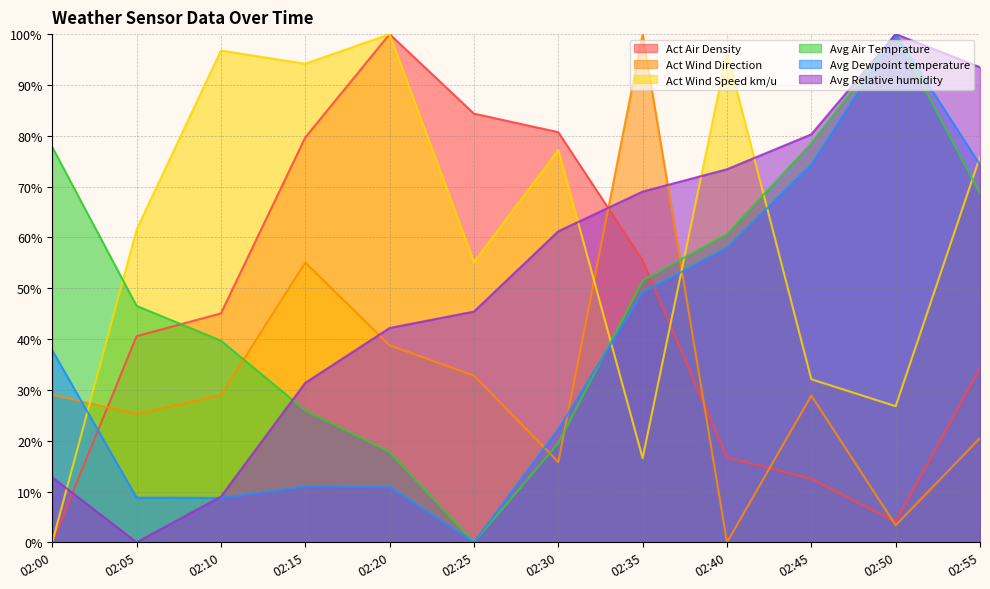

Which series changed the most between 02:10 and 02:15?

Act Air Density